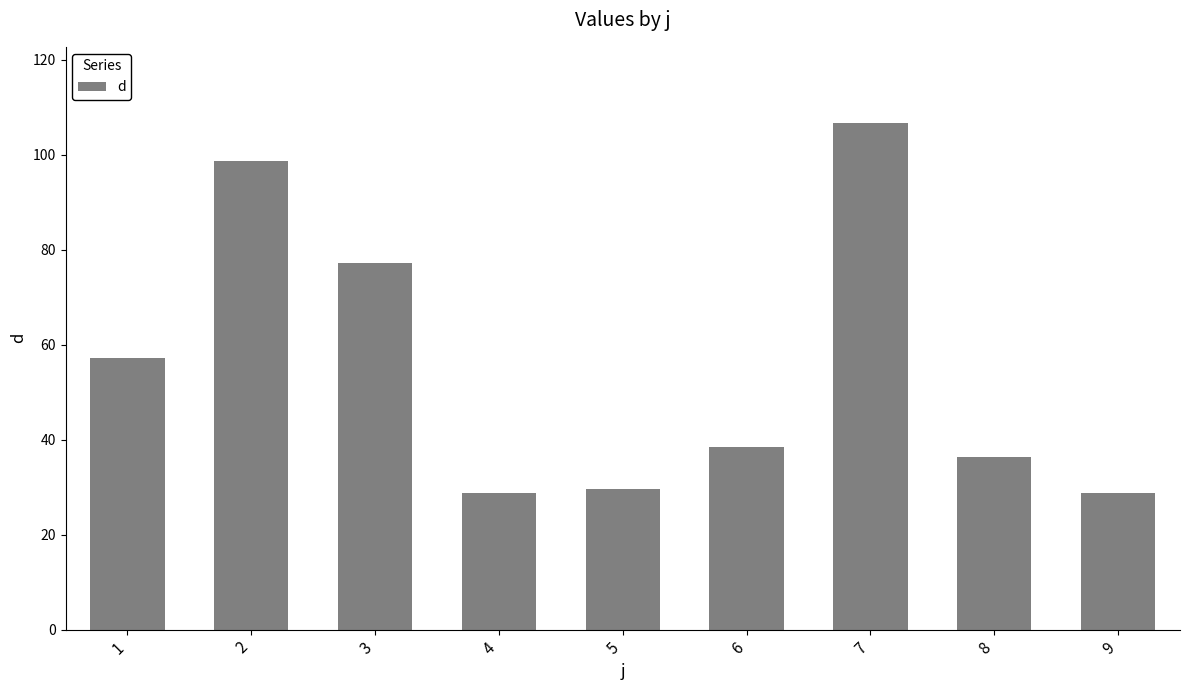

What is the approximate value at 8?

36.4